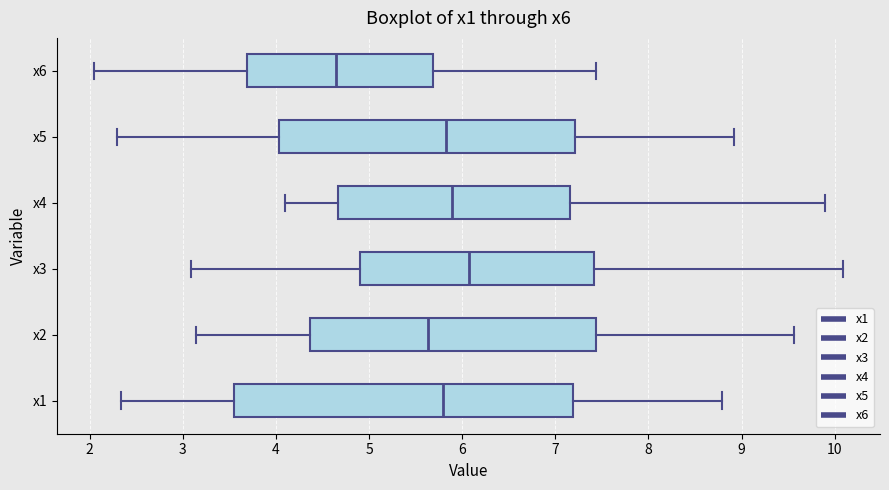

Comparing the boxes themselves (not the whiskers), which one is the widest?

x1